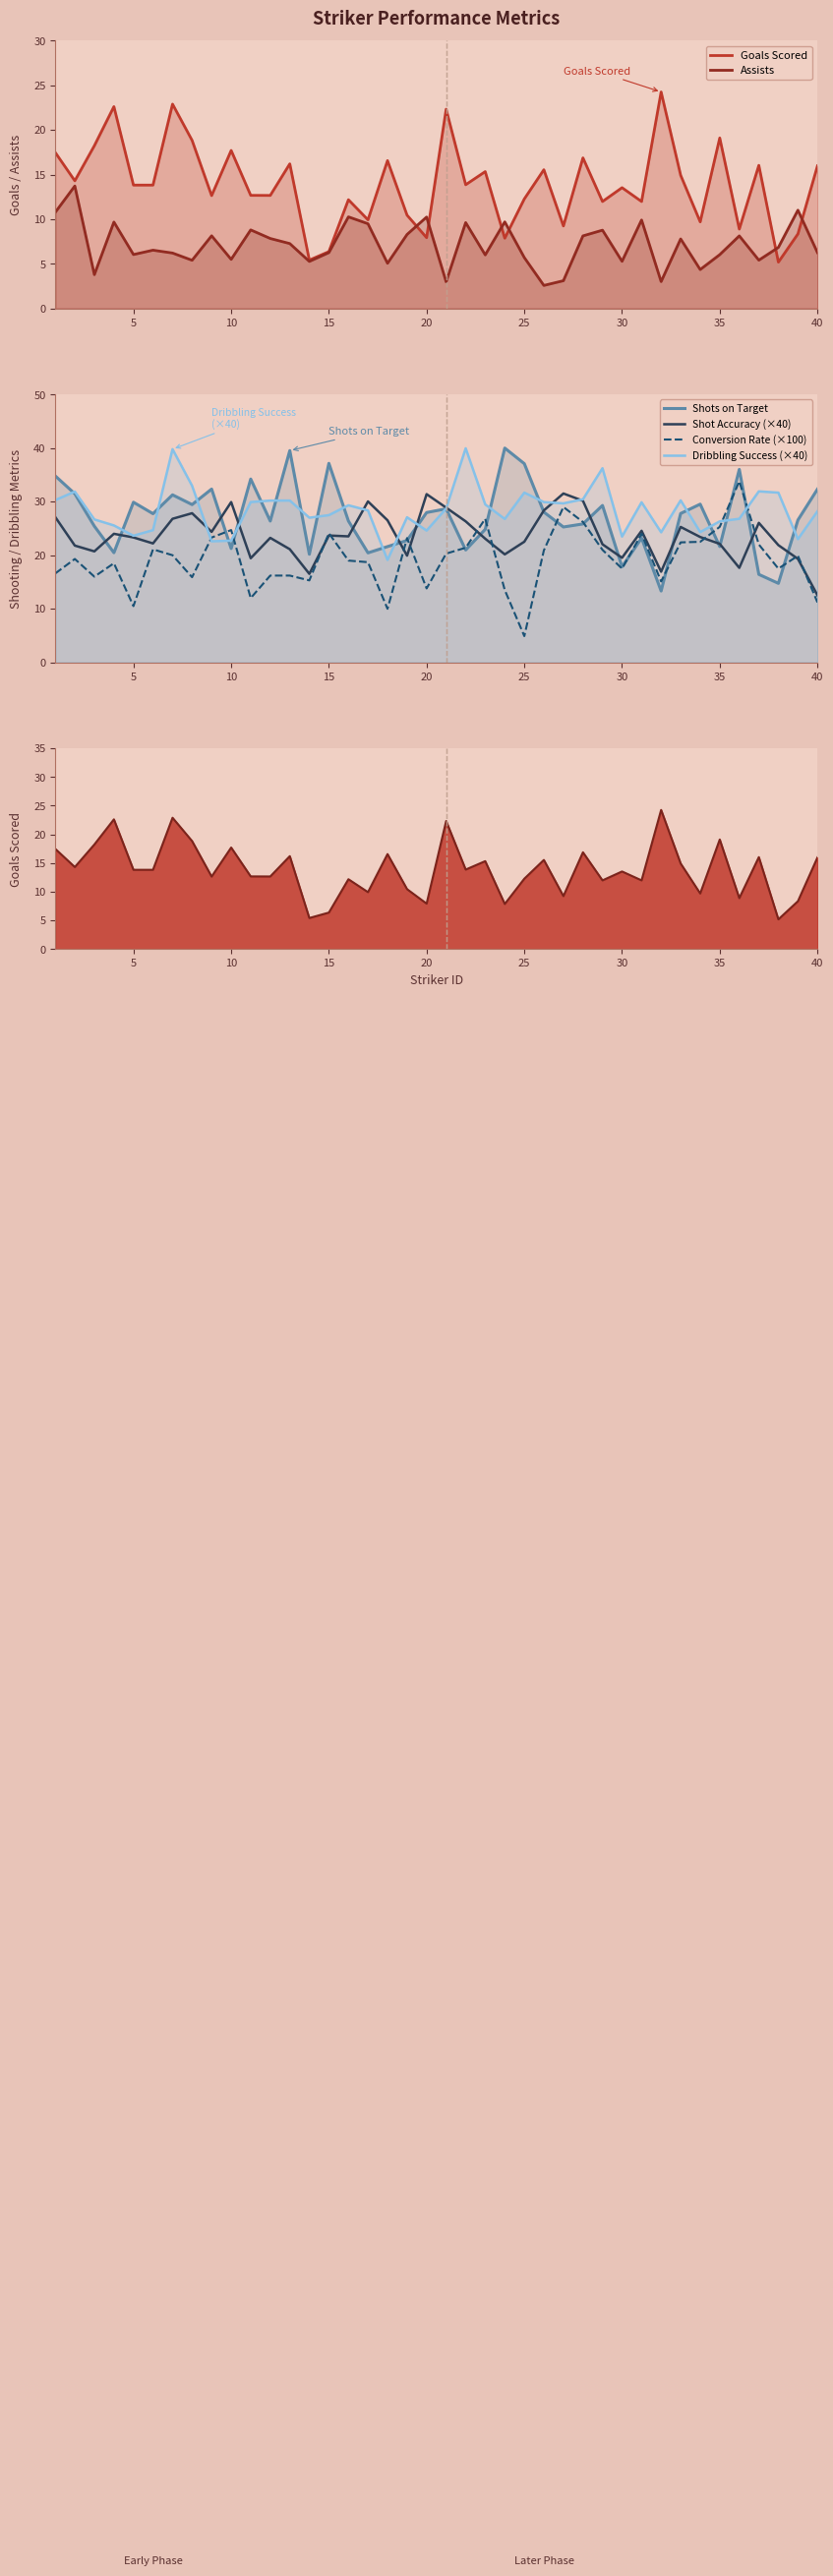

How many intersections are there between Conversion Rate (×100) and Shots on Target?

14